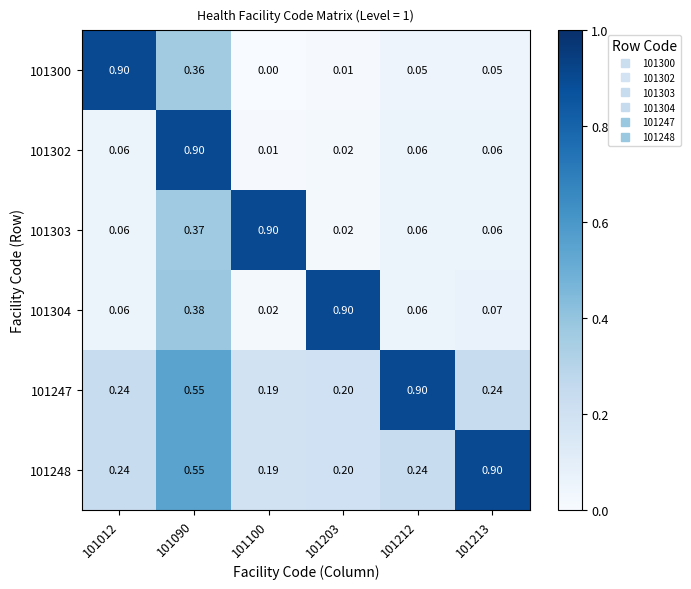

Count the number of categories in the chart.

6